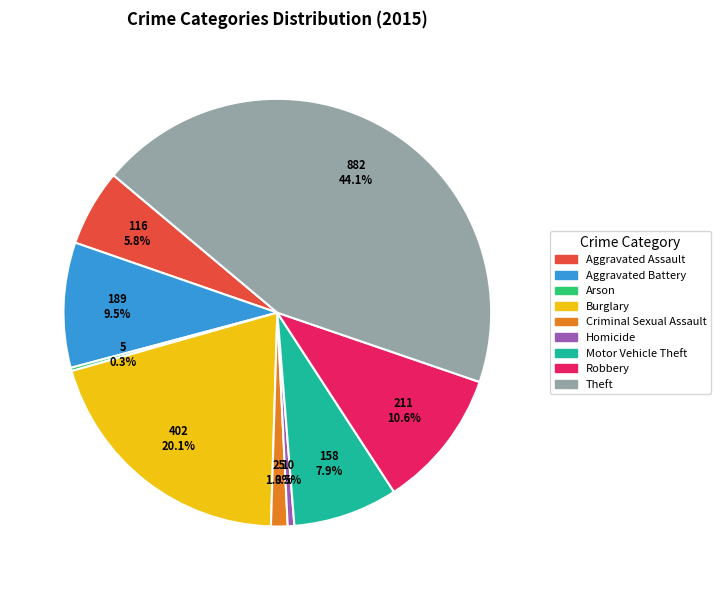

To the nearest percent, what portion does Theft represent?

44%